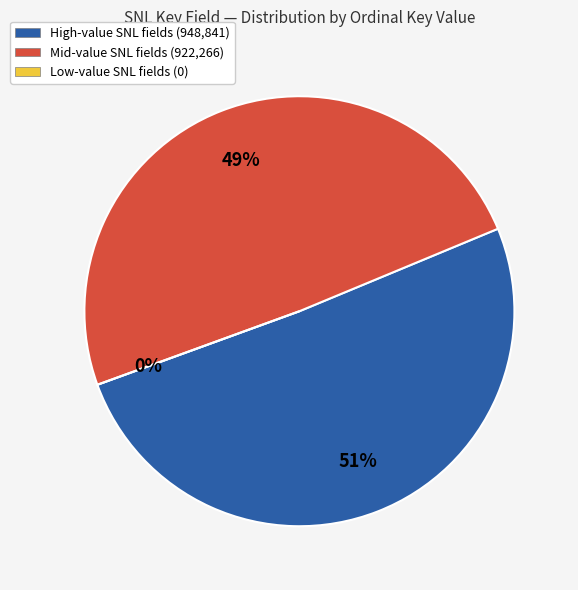

Is it true that Total Equity is 19% of the pie?

False